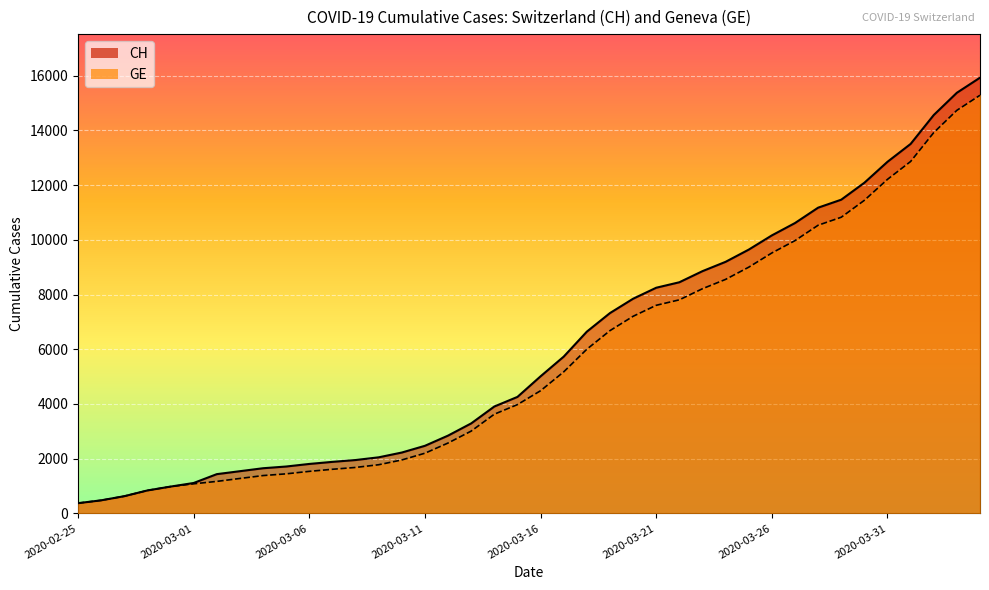

At how many categories does at least one series exceed 6830?

17